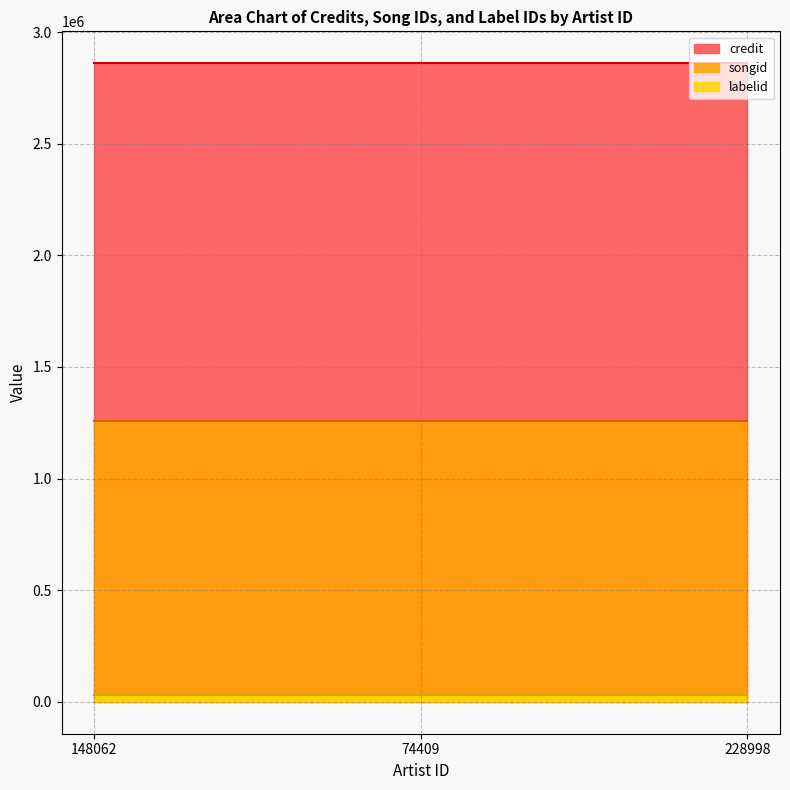

Does the chart have visible grid lines?

Yes